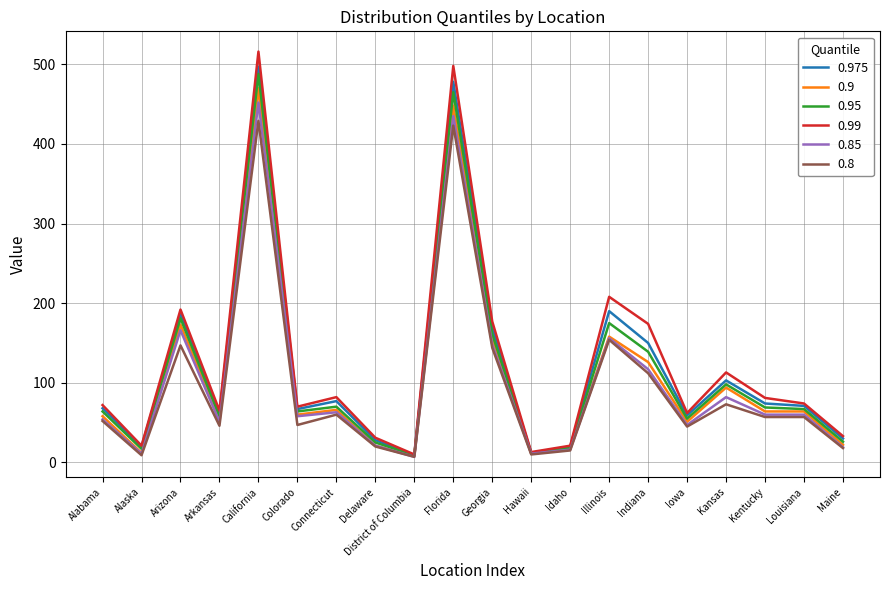

The 0.85 series shows 58 at Arizona. True or false?

False